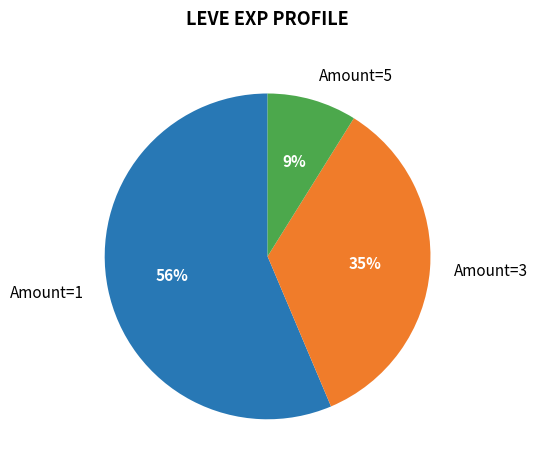

What is the majority slice?

Amount=1